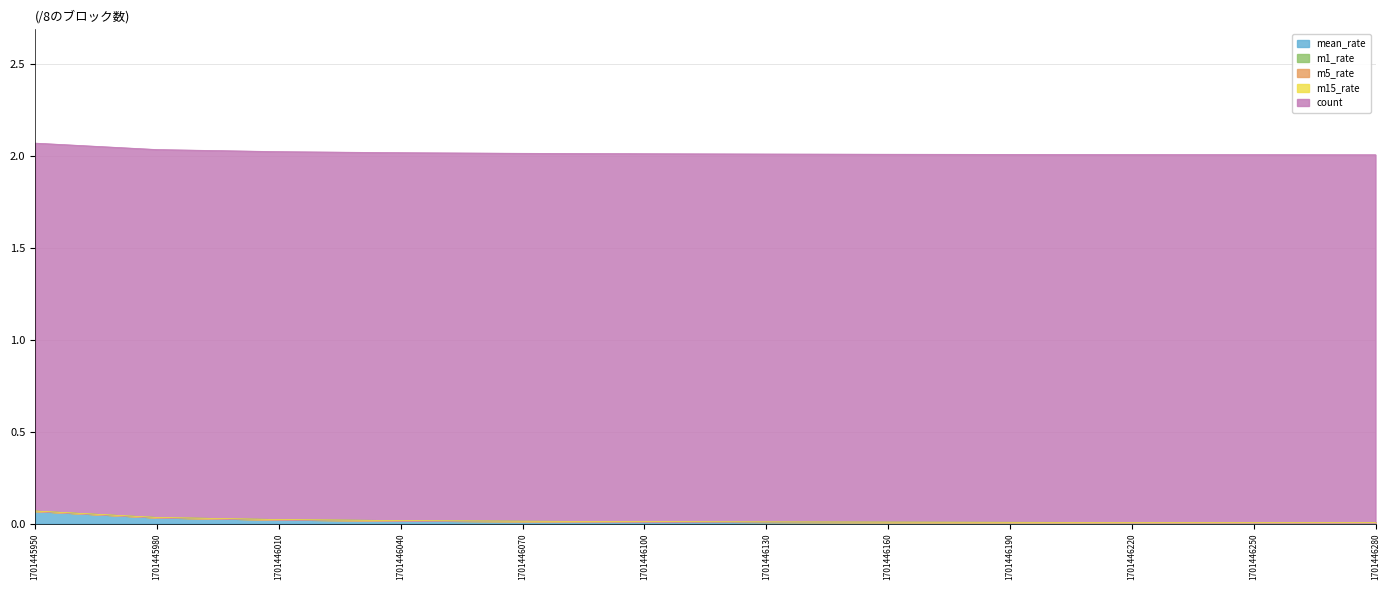

How many distinct data groups are displayed?

5